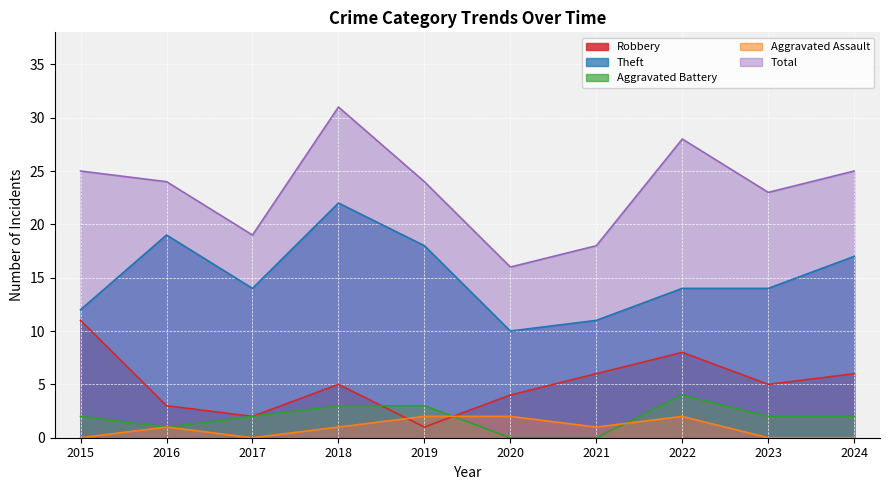

What is the difference between the maximum and minimum values in the Robbery series?

10